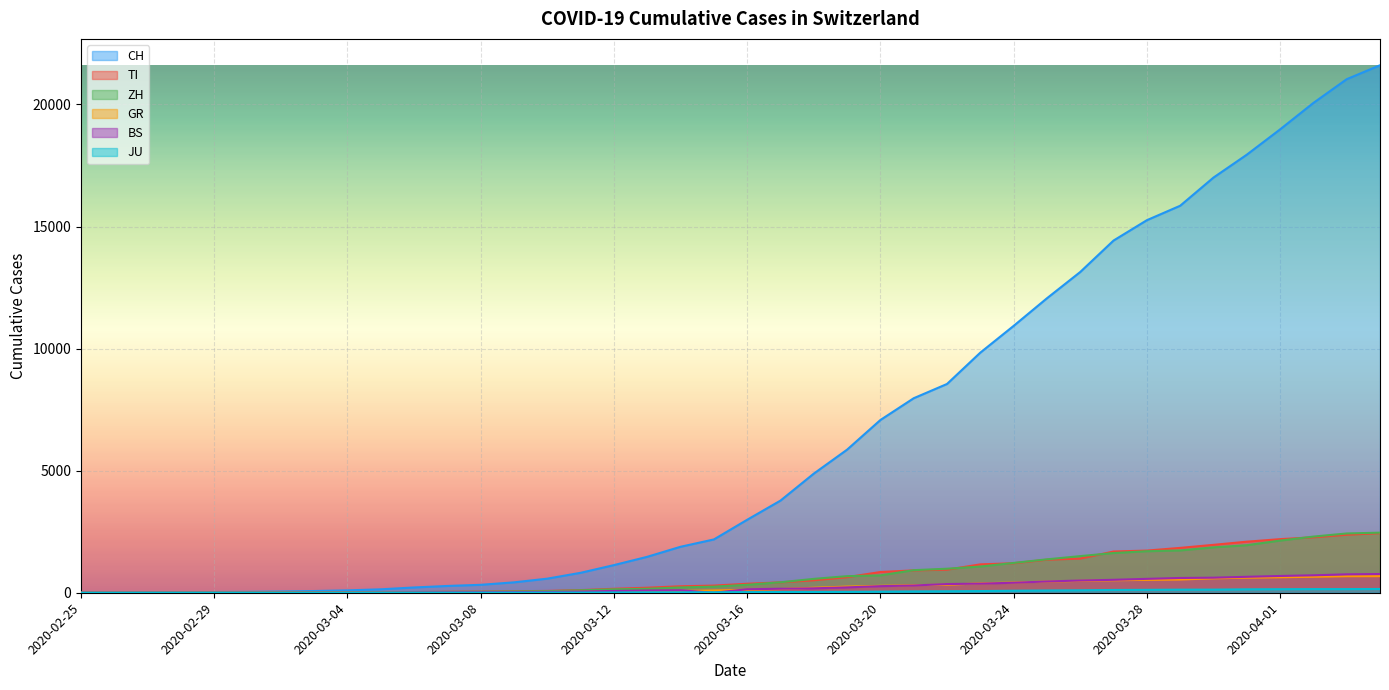

True or false: CH and GR intersect in this chart.

False